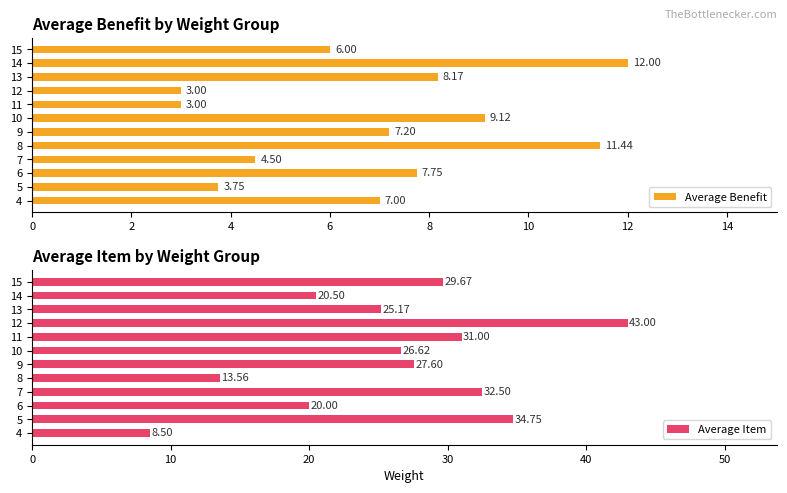

What is the sum of all Average Benefit values?

82.9